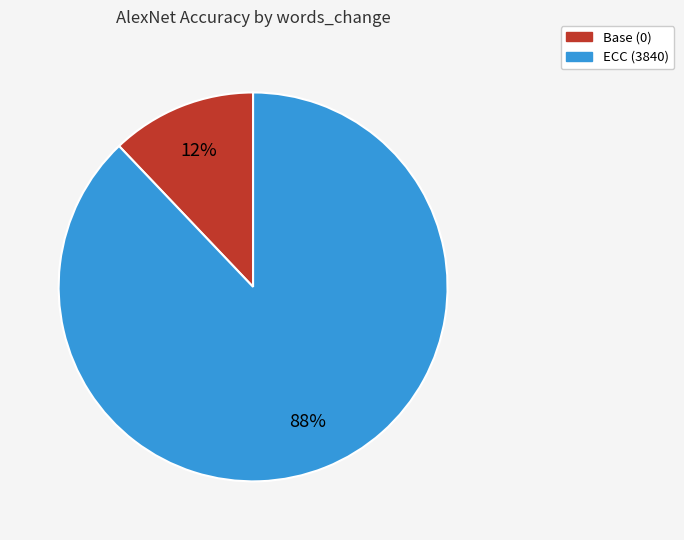

To the nearest percent, what is the average slice percentage?

50%